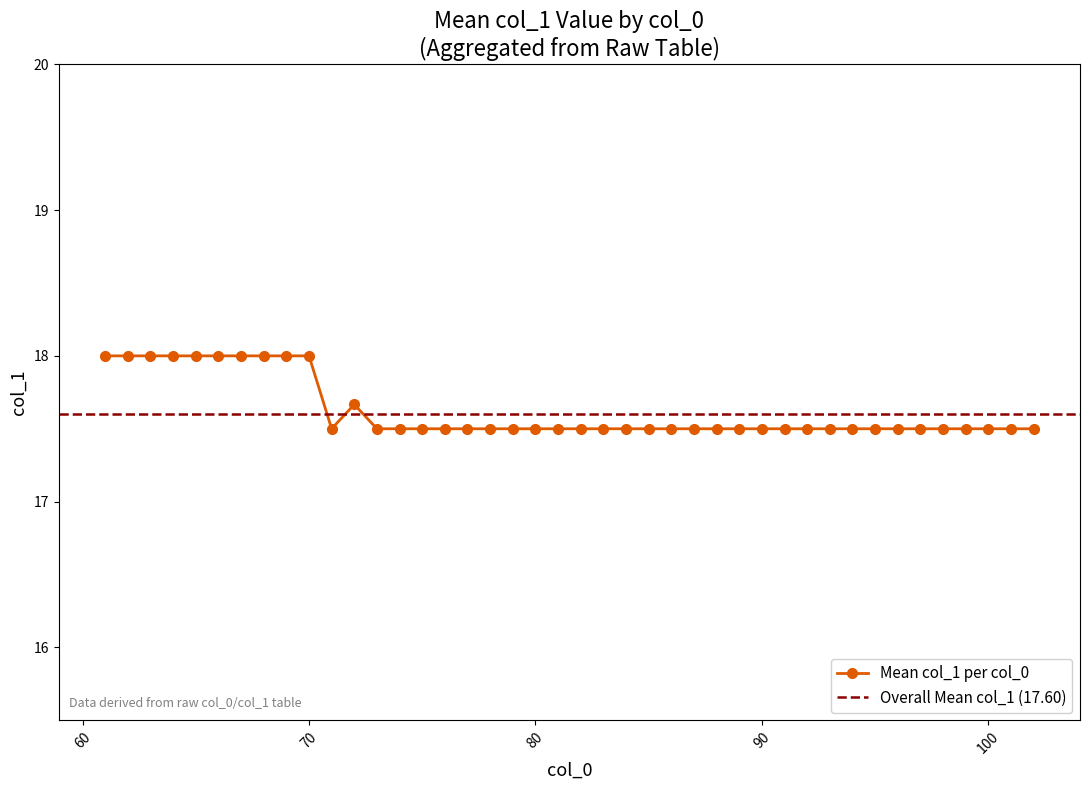

How many lines are shown in the chart?

1